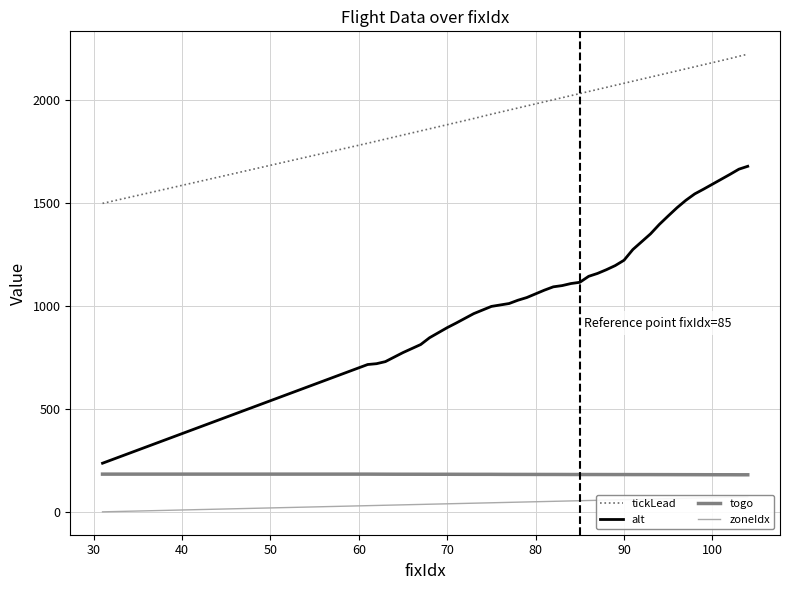

True or false: alt and togo cross at least once.

False